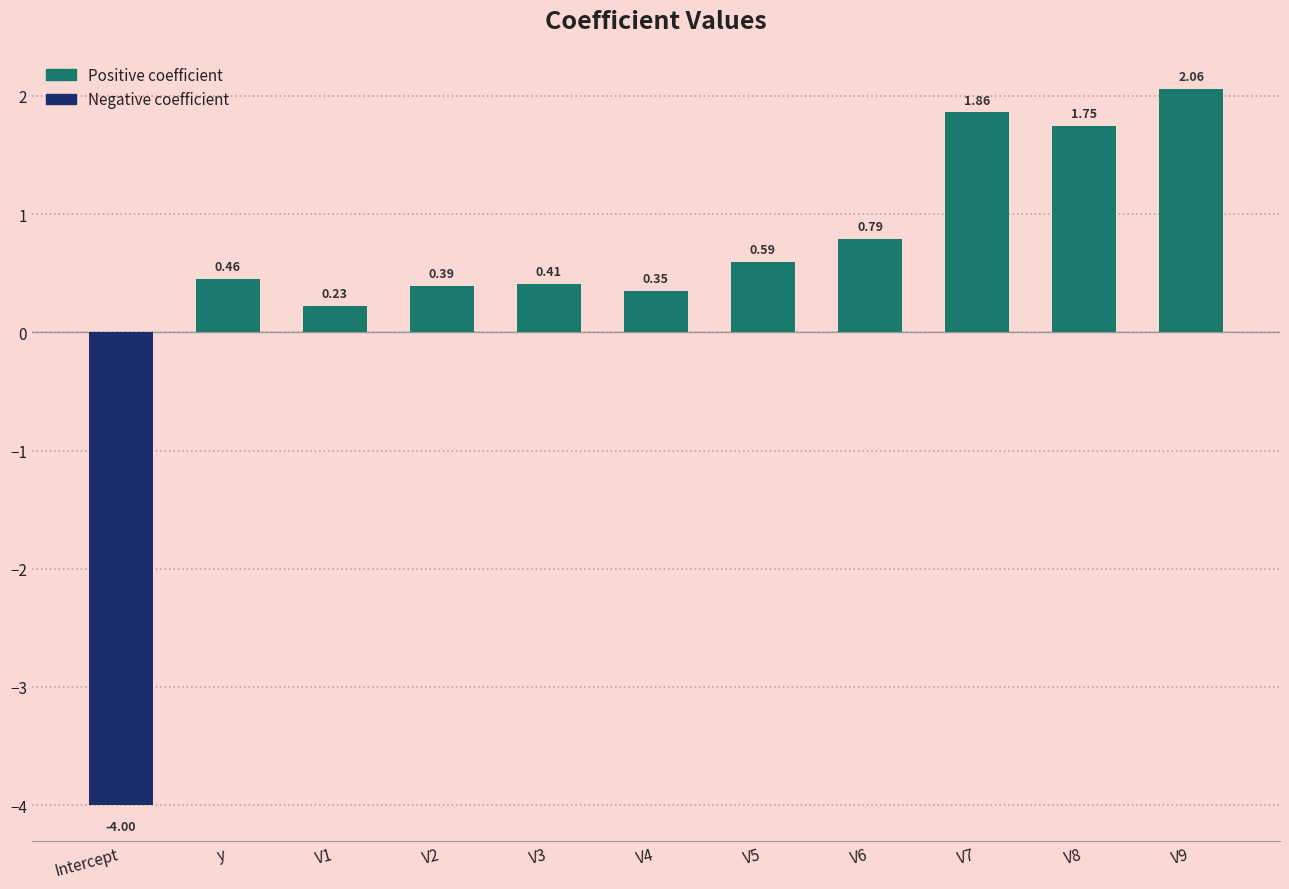

Rank the categories by value from lowest to highest.

Intercept, V1, V4, V2, V3, y, V5, V6, V8, V7, V9